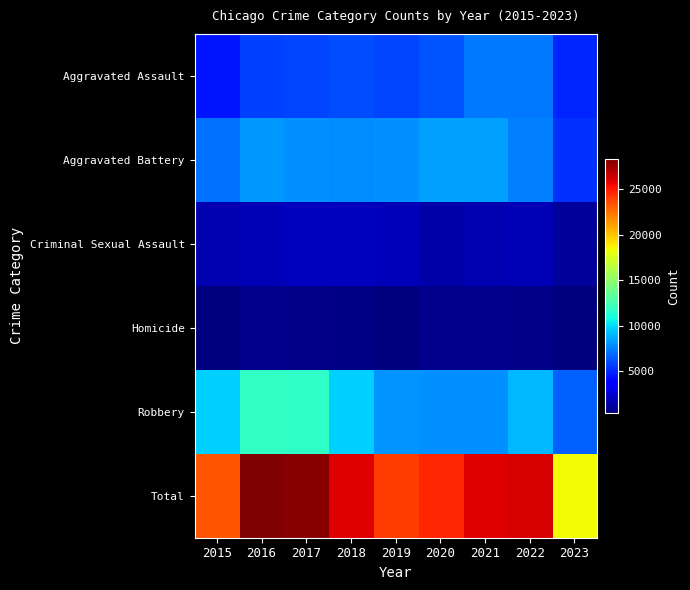

Reading left to right, extract all data points from this chart.

Aggravated Assault: 2015=4480	2016=5712	2017=5793	2018=6001	2019=5841	2020=6262	2021=7242	2022=7280	2023=4973
Aggravated Battery: 2015=7018	2016=8086	2017=7845	2018=7734	2019=7857	2020=8320	2021=8347	2022=7488	2023=5292
Criminal Sexual Assault: 2015=1683	2016=1833	2017=1958	2018=2001	2019=1894	2020=1468	2021=1699	2022=1772	2023=1177
Homicide: 2015=496	2016=786	2017=672	2018=589	2019=498	2020=787	2021=804	2022=718	2023=415
Robbery: 2015=9638	2016=11960	2017=11880	2018=9681	2019=7995	2020=7855	2021=7918	2022=8965	2023=6555
Total: 2015=23315	2016=28377	2017=28148	2018=26006	2019=24085	2020=24692	2021=26010	2022=26223	2023=18412